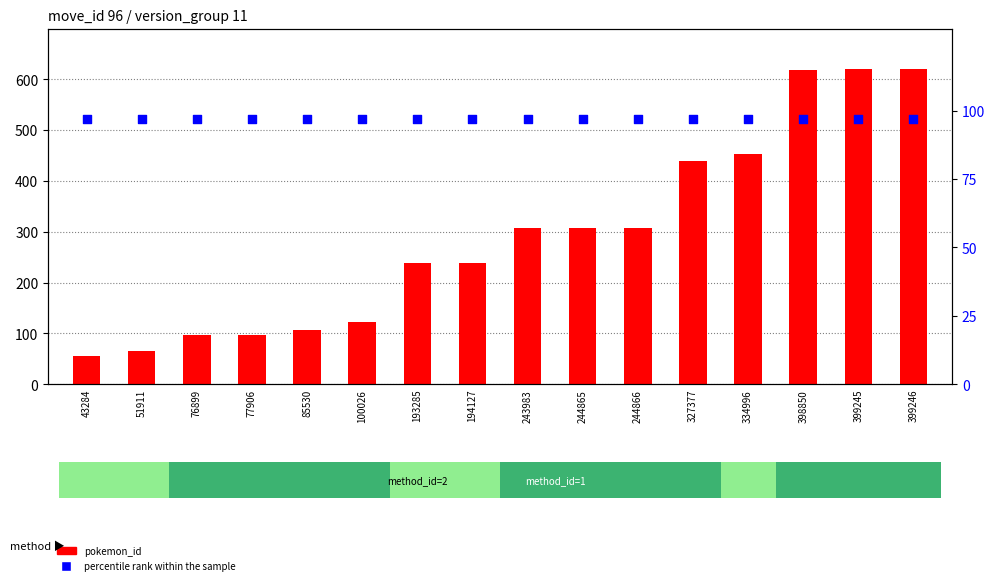

Which series reaches the minimum Y coordinate?

pokemon_id